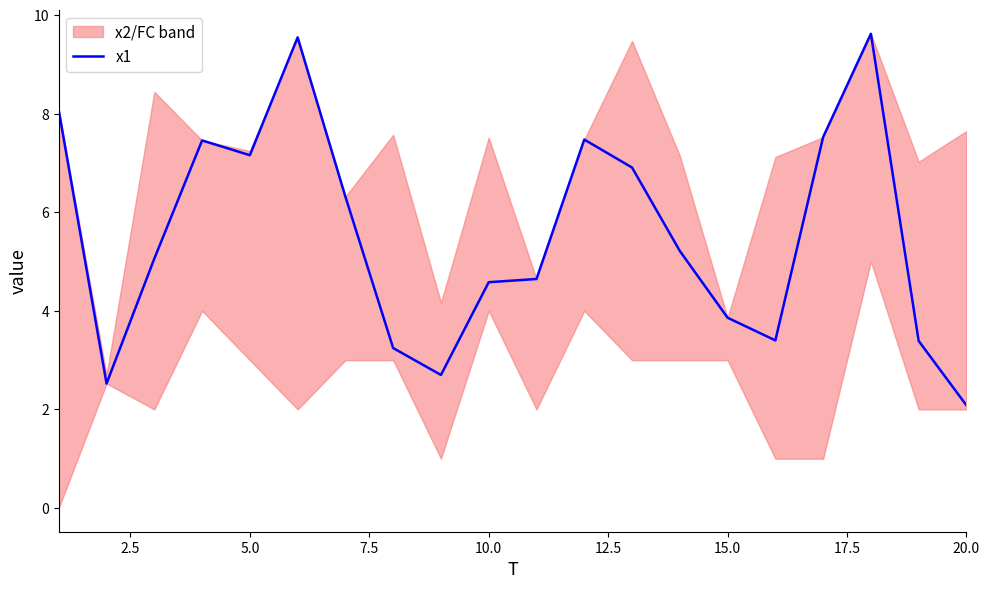

True or false: x1 has a value of 4.6 at 10.0.

True